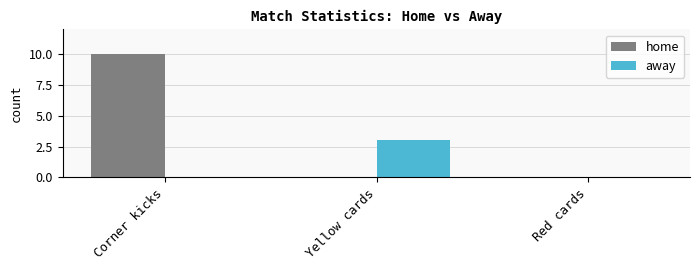

Count the number of categories in the chart.

3